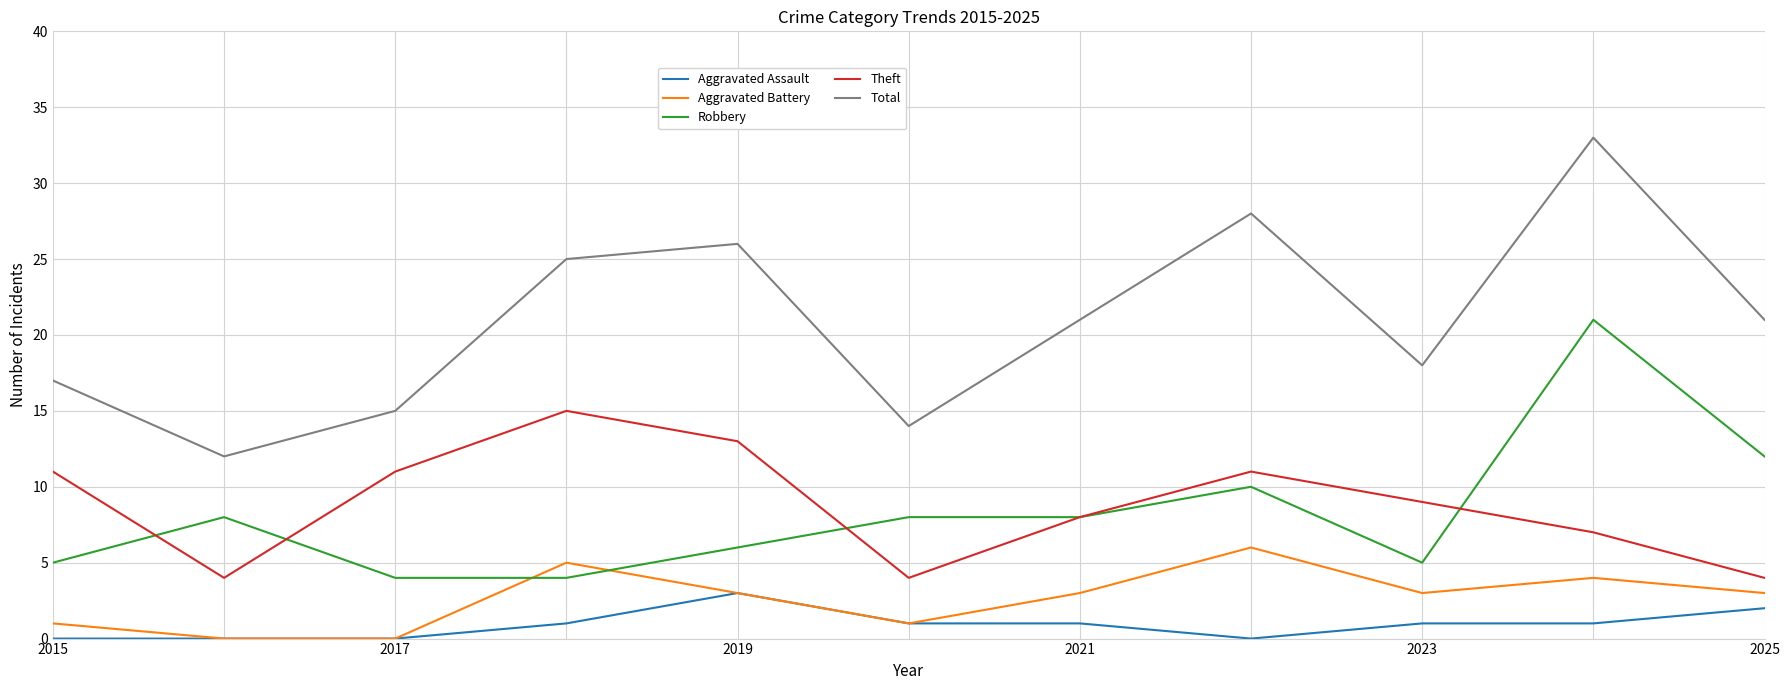

Which series has the largest total across all categories?

Total